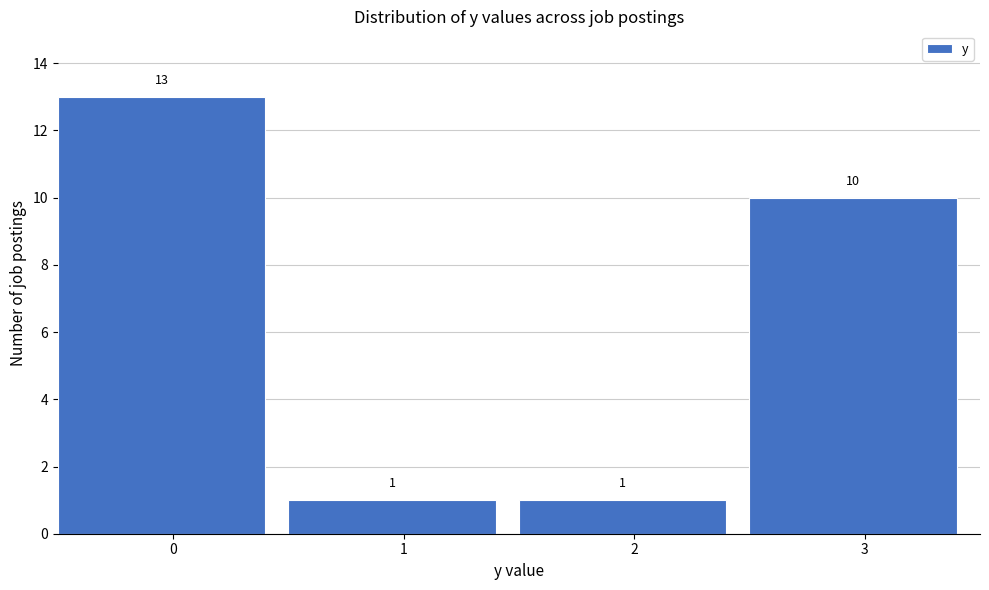

Reading left to right, what are all the values shown in this chart?

13	1	1	10